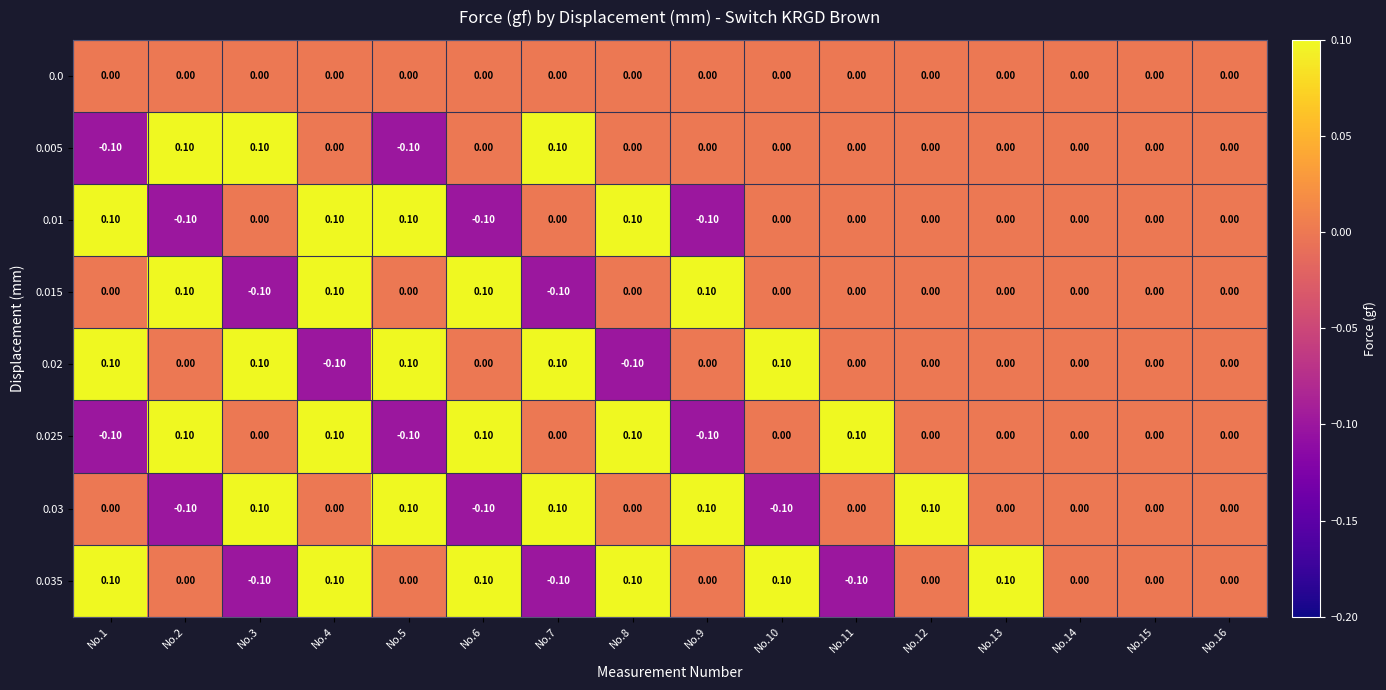

At which category is the sum across all series the highest?

No.4